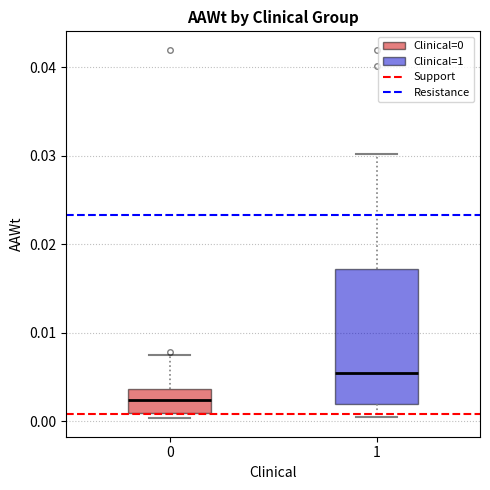

Reading left to right, read every box against the y-axis: the position of its median line, the range the box covers, and the ends of its whiskers. The values are not printed on the chart, so give them approximately, as read against the axis.

0: median 0.002, box 0.001 to 0.004, whiskers 0.000 to 0.008
1: median 0.005, box 0.002 to 0.017, whiskers 0.001 to 0.030